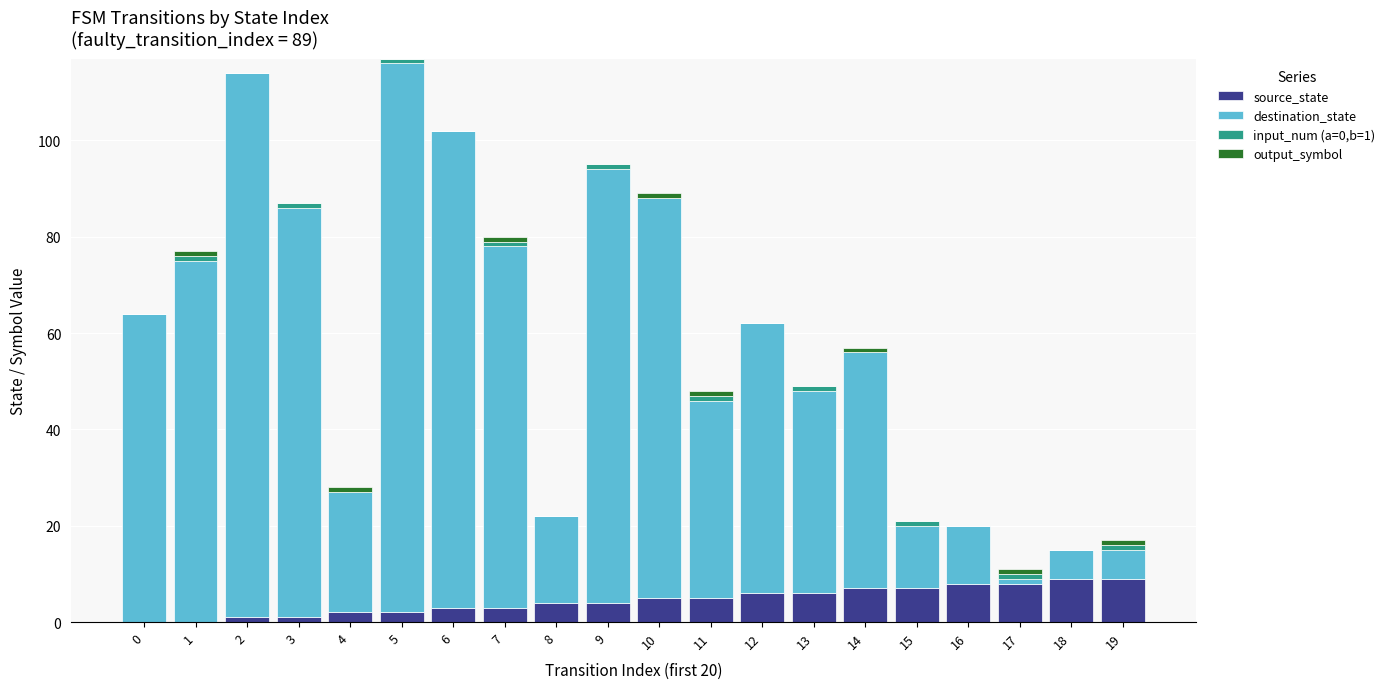

Are the bars horizontal?

No